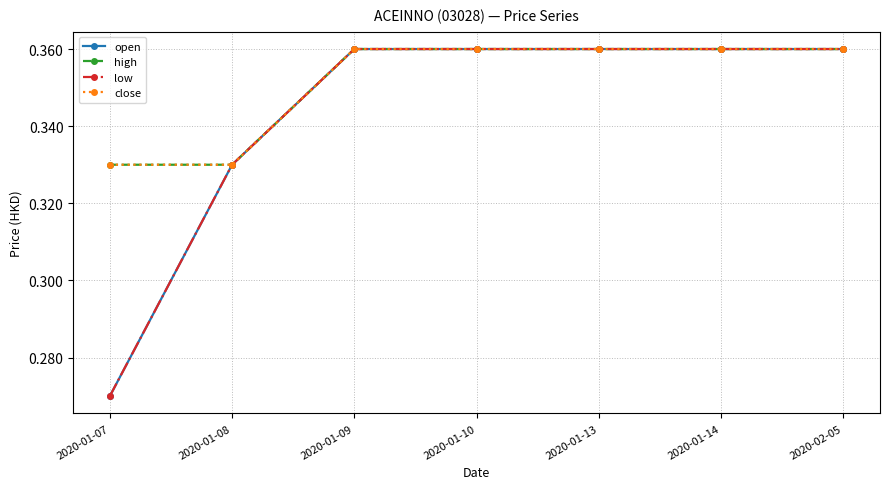

Is this an area chart (filled region under the line)?

No